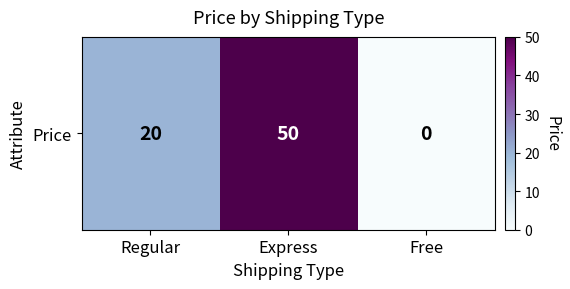

What is the change in value from Express to Free?

-50